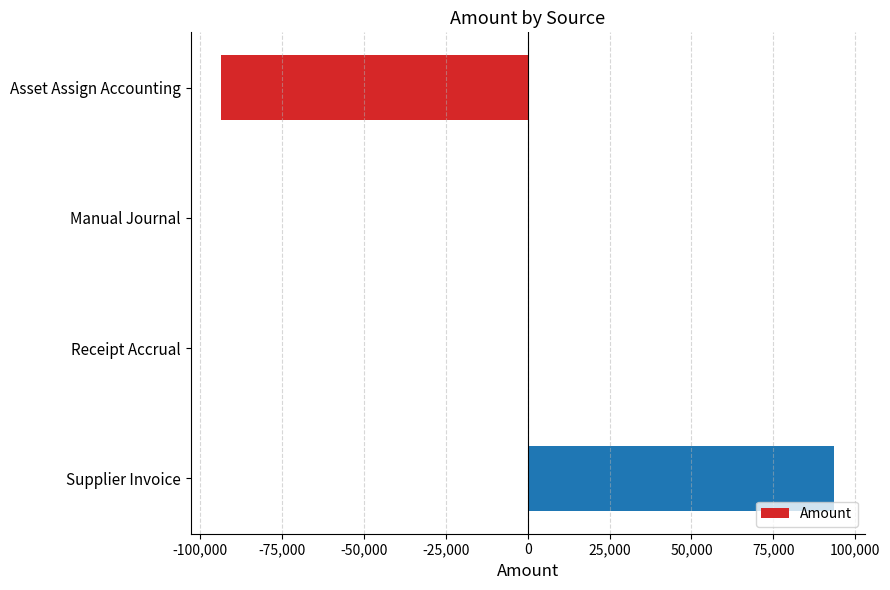

Which has a higher value, Receipt Accrual or Supplier Invoice?

Supplier Invoice